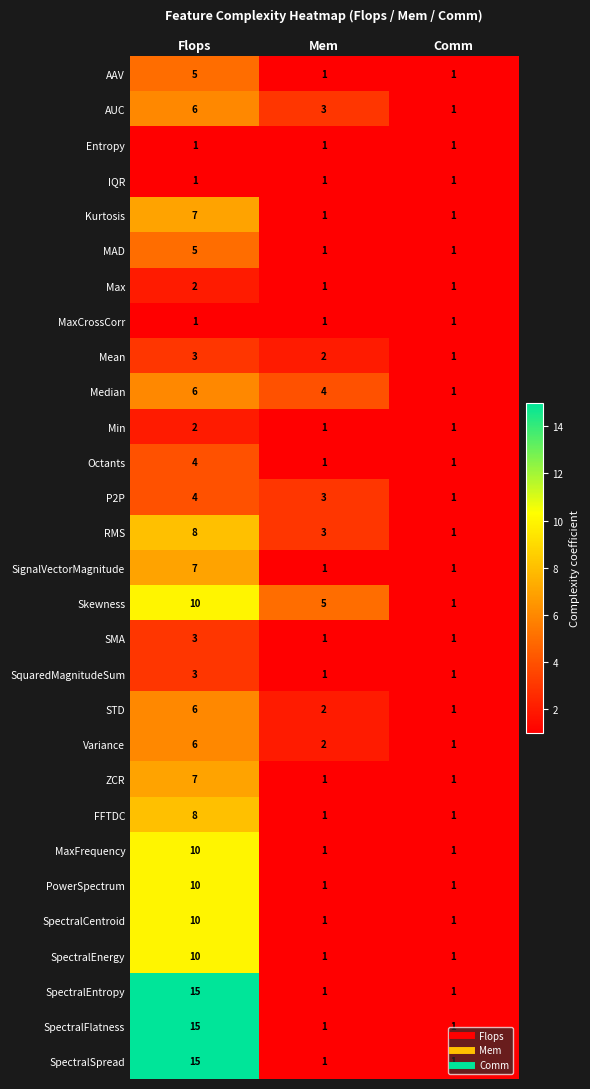

What is the difference between the maximum and minimum values in the Octants series?

3